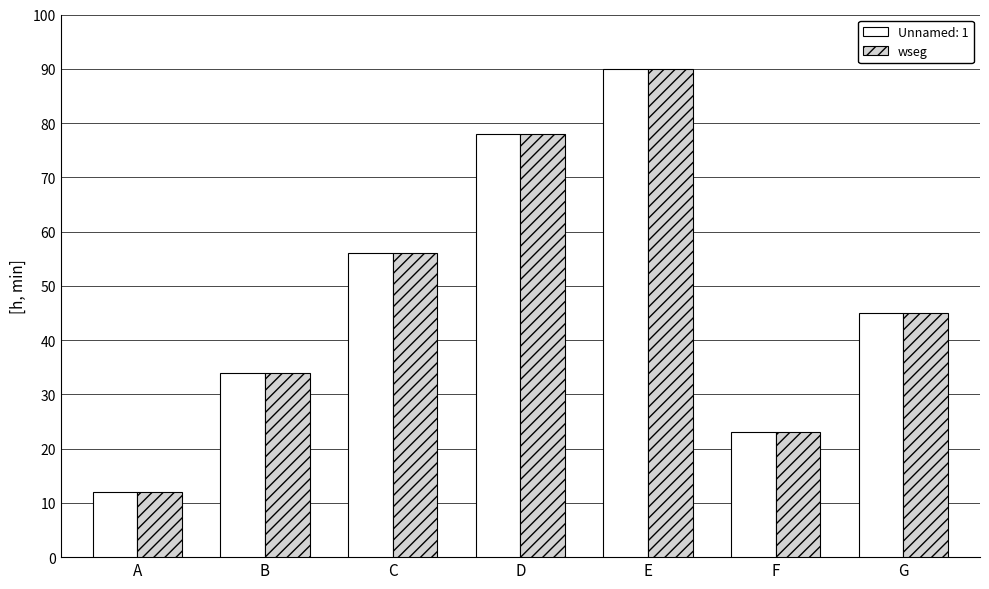

What is the difference between the maximum and minimum values in the Unnamed: 1 series?

78